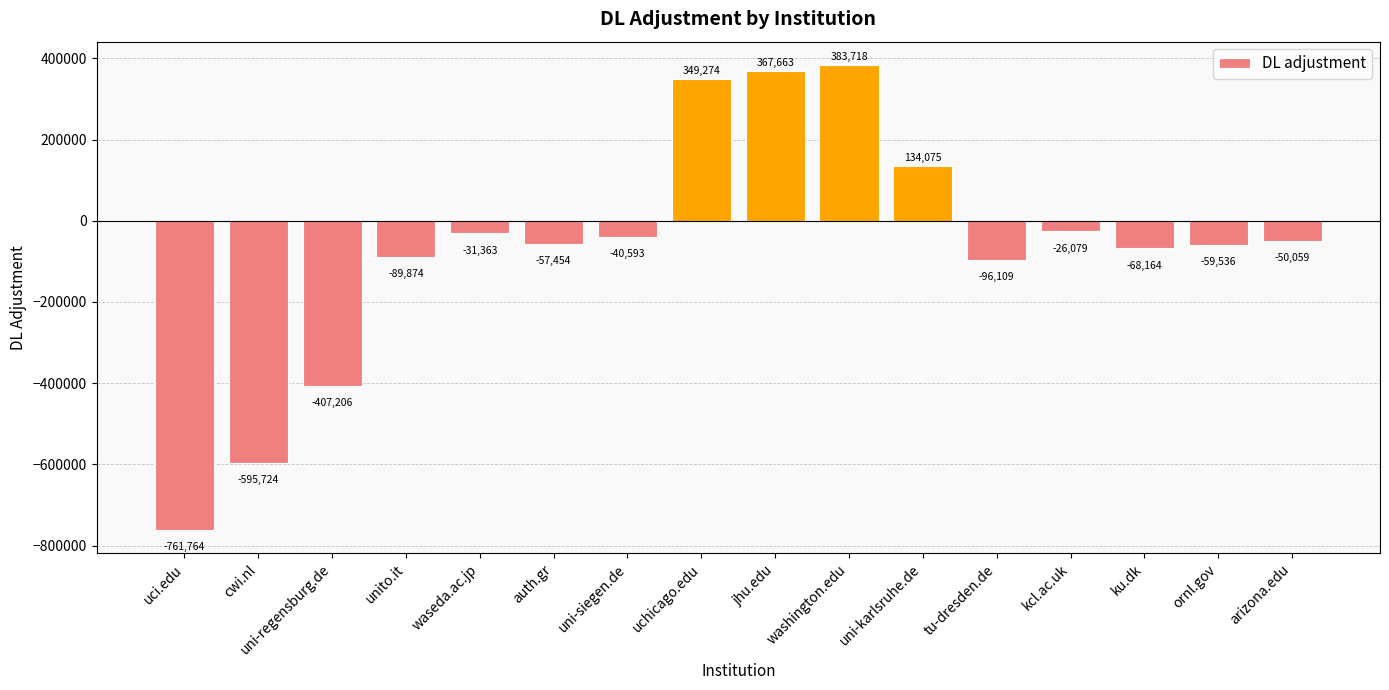

Reading left to right, what are all the values shown in this chart?

uci.edu=-761764	cwi.nl=-595724	uni-regensburg.de=-407206	unito.it=-89874	waseda.ac.jp=-31363	auth.gr=-57454	uni-siegen.de=-40593	uchicago.edu=349274	jhu.edu=367663	washington.edu=383718	uni-karlsruhe.de=134075	tu-dresden.de=-96109	kcl.ac.uk=-26079	ku.dk=-68164	ornl.gov=-59536	arizona.edu=-50059